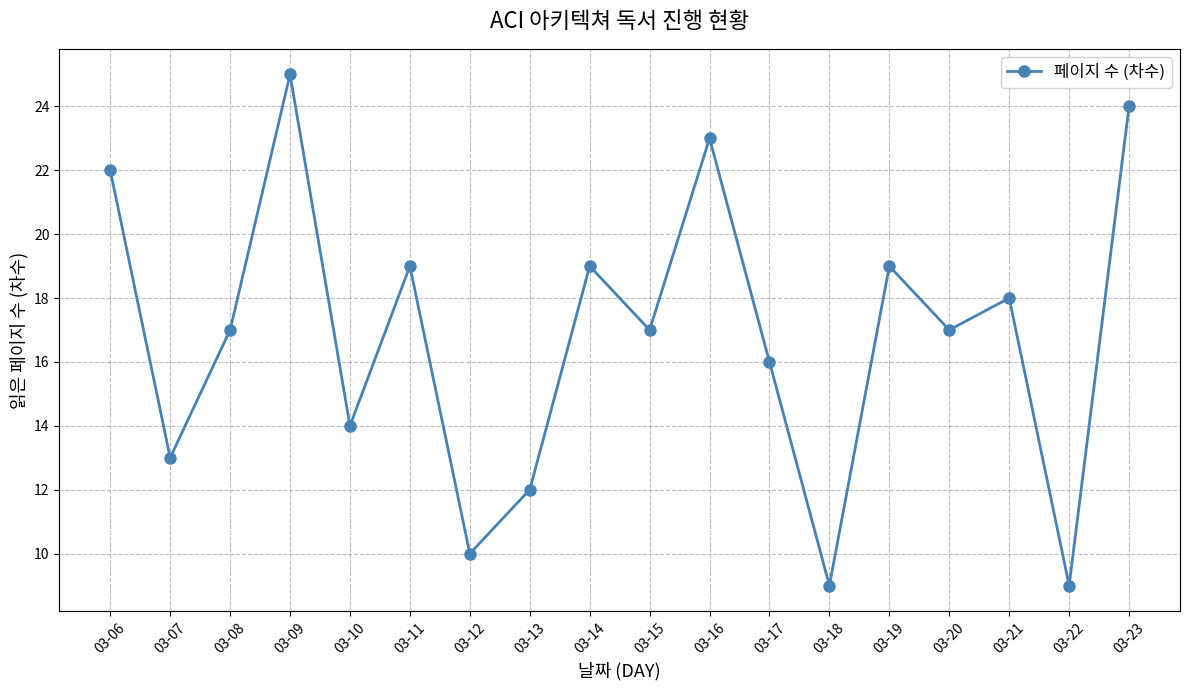

What is the sum of the values at 03-07 and 03-22?

22